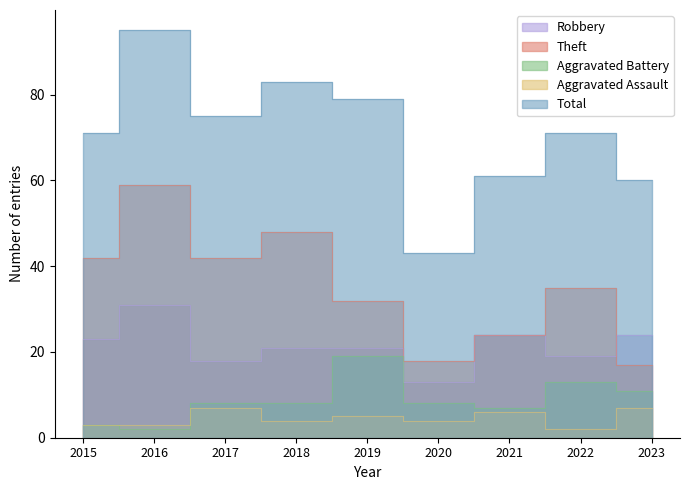

Rank the series by their maximum value, from highest to lowest.

Total, Theft, Robbery, Aggravated Battery, Aggravated Assault